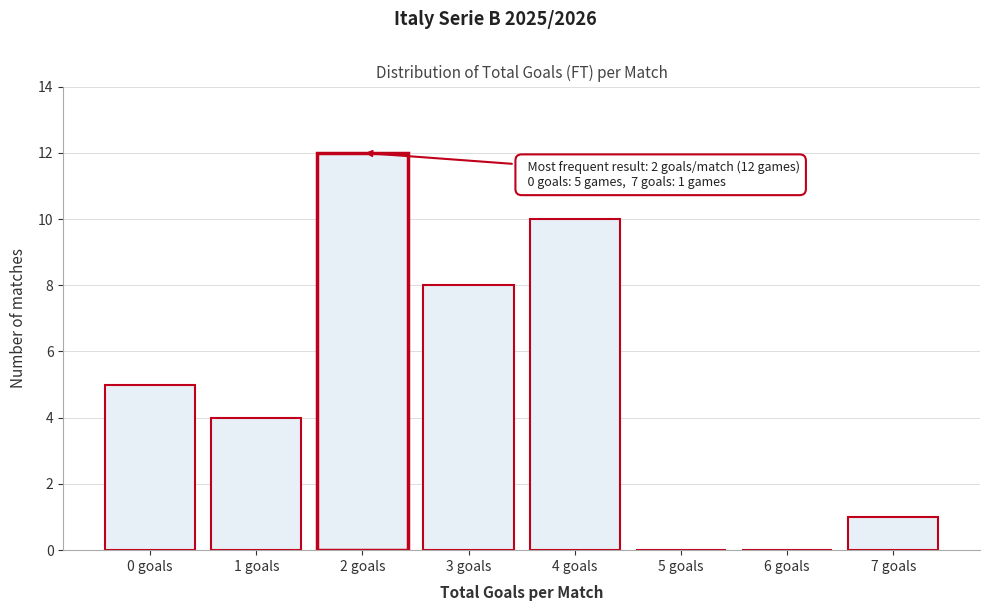

Reading left to right, extract all data points from this chart.

0 goals=5	1 goals=4	2 goals=12	3 goals=8	4 goals=10	5 goals=0	6 goals=0	7 goals=1